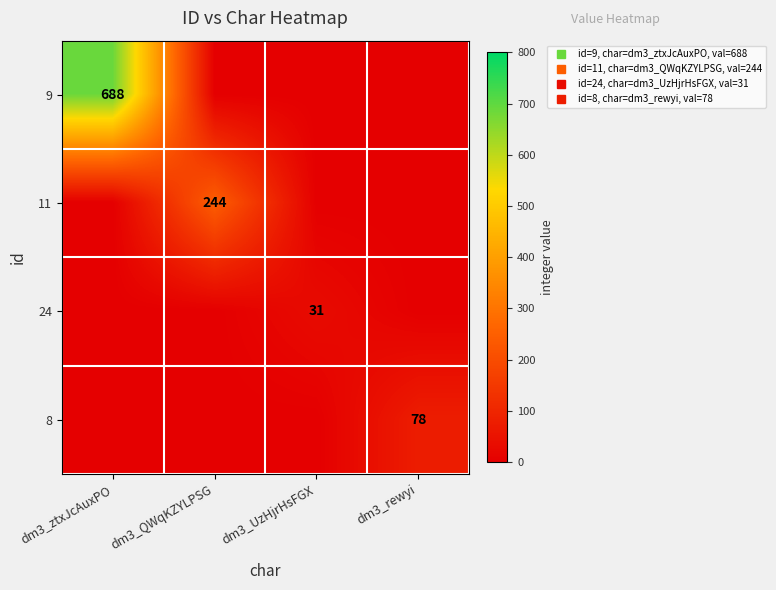

Count the 11 values in the range 0 to 244.

4